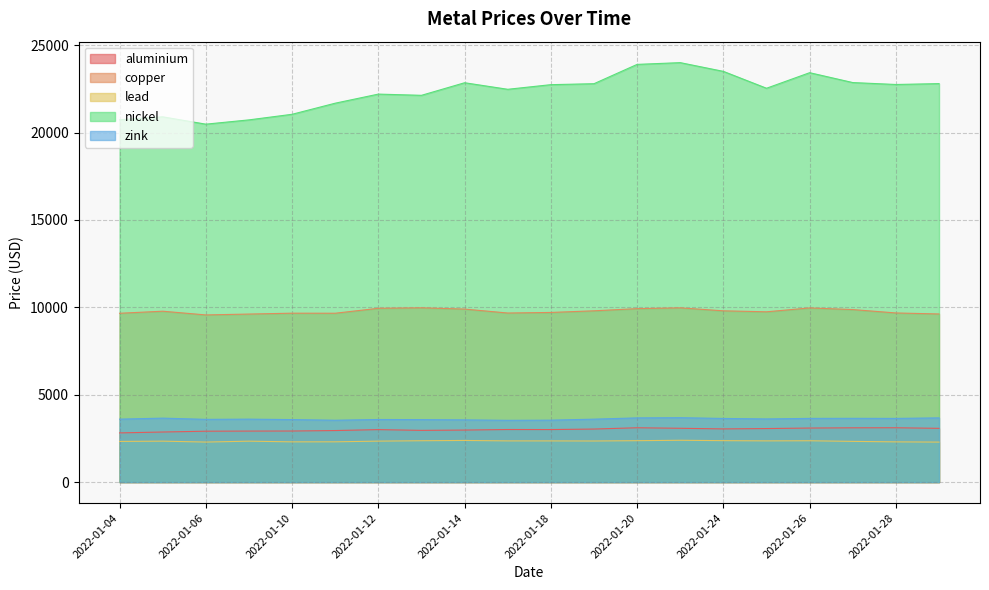

True or false: zink has a value of 3560.0 at 2022-01-14.

True